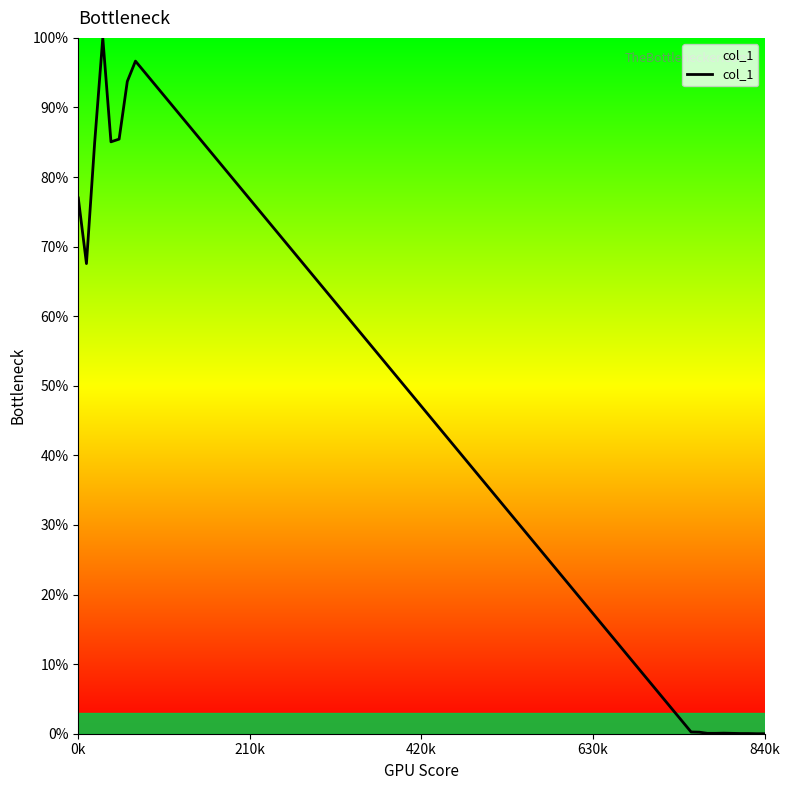

How many interior local peaks (higher than both neighbors) does the data have?

3